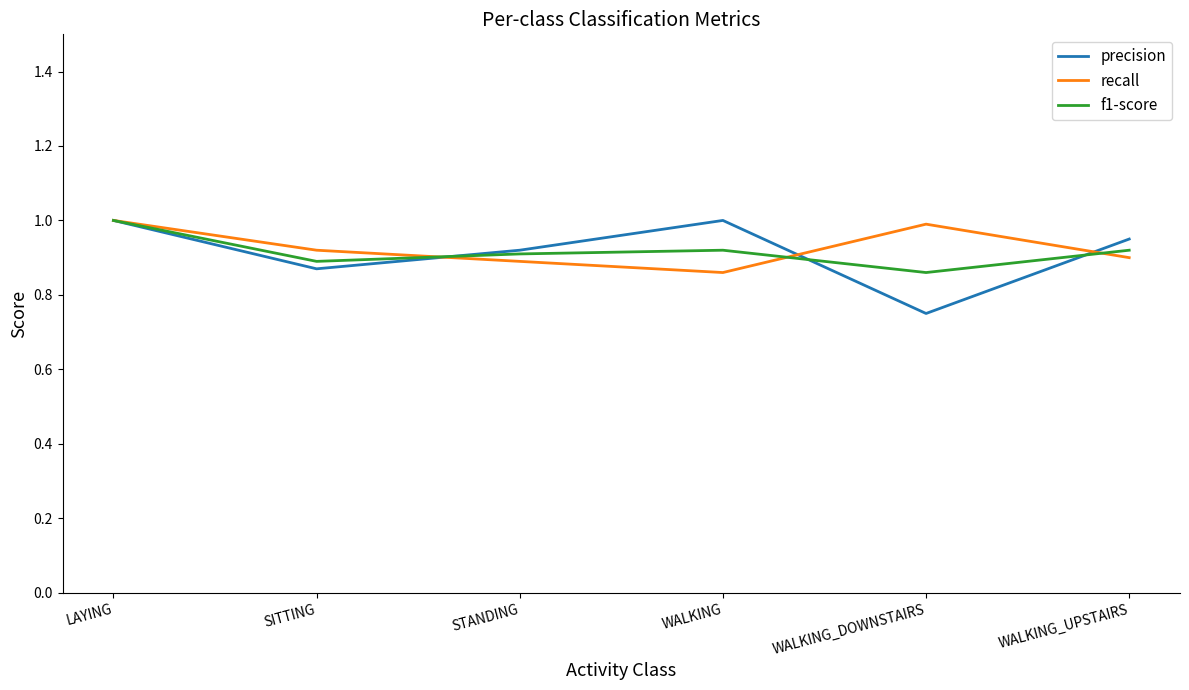

What position from the left is WALKING_DOWNSTAIRS?

5